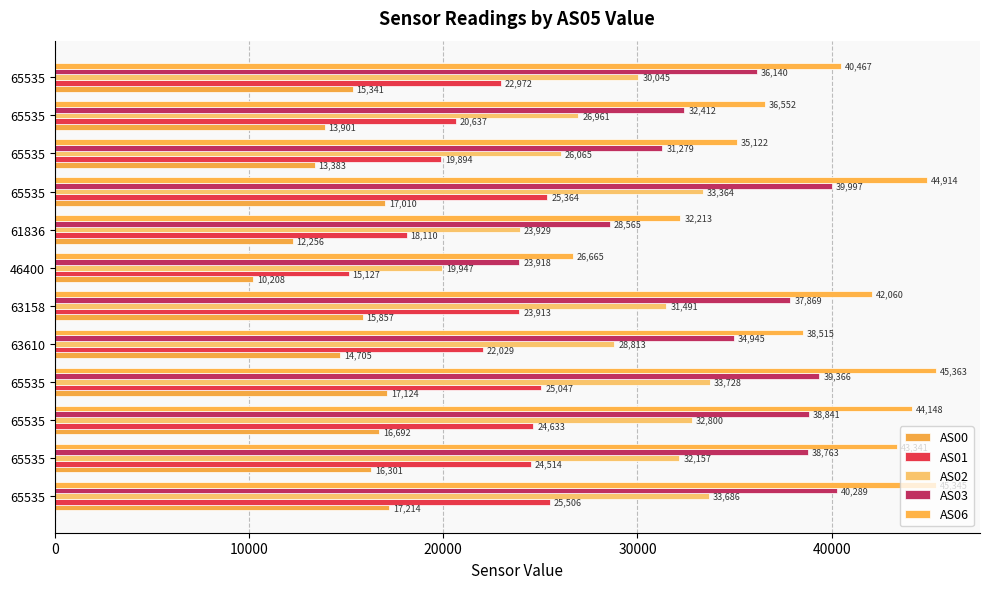

How many series are shown in this chart?

5